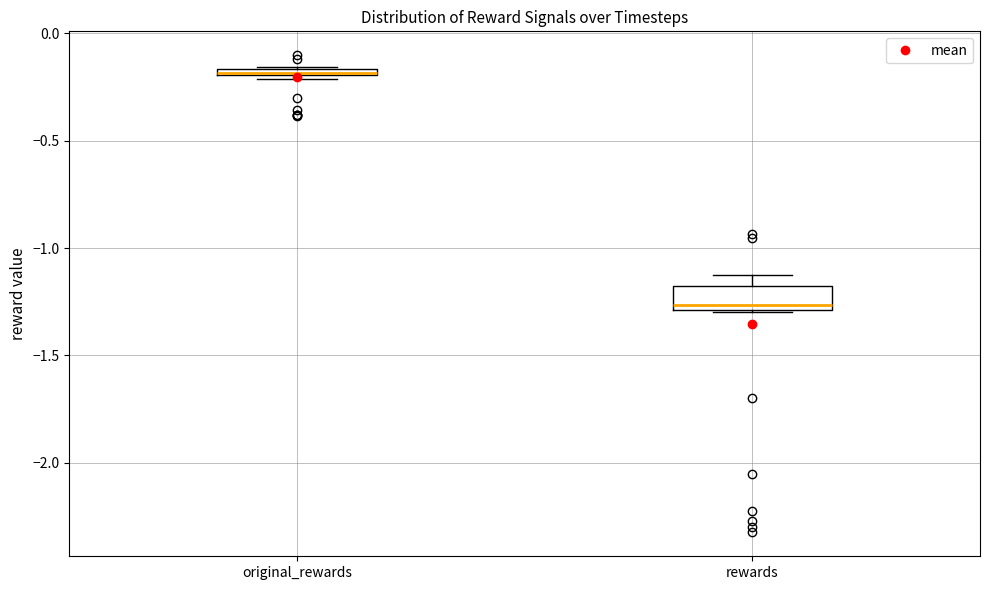

Where does the upper whisker of the box for rewards end on the y-axis? The values are not printed on the chart, so give them approximately, as read against the axis.

-1.10